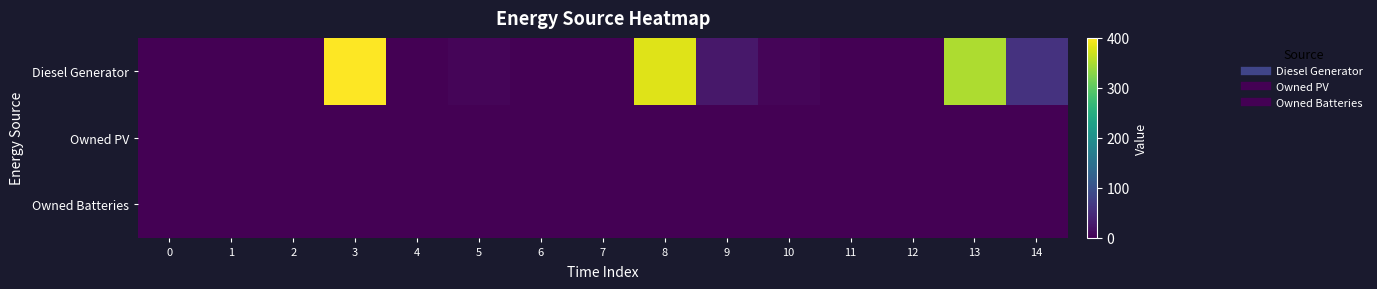

Reading right to left, extract all data points from this chart.

Diesel Generator: 14=59	13=350	12=0	11=0	10=6	9=25	8=380	7=0	6=0	5=5	4=0	3=400	2=0	1=0	0=0
Owned PV: 14=0	13=0	12=0	11=0	10=0	9=0	8=0	7=0	6=0	5=0	4=0	3=0	2=0	1=0	0=0
Owned Batteries: 14=0	13=0	12=0	11=0	10=0	9=0	8=0	7=0	6=0	5=0	4=0	3=0	2=0	1=0	0=0